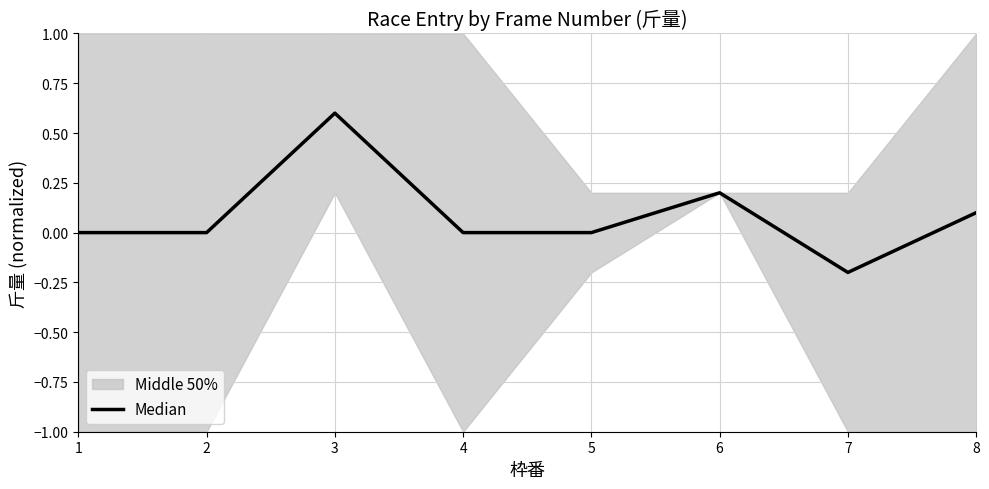

Which label corresponds to the largest value in the chart?

3